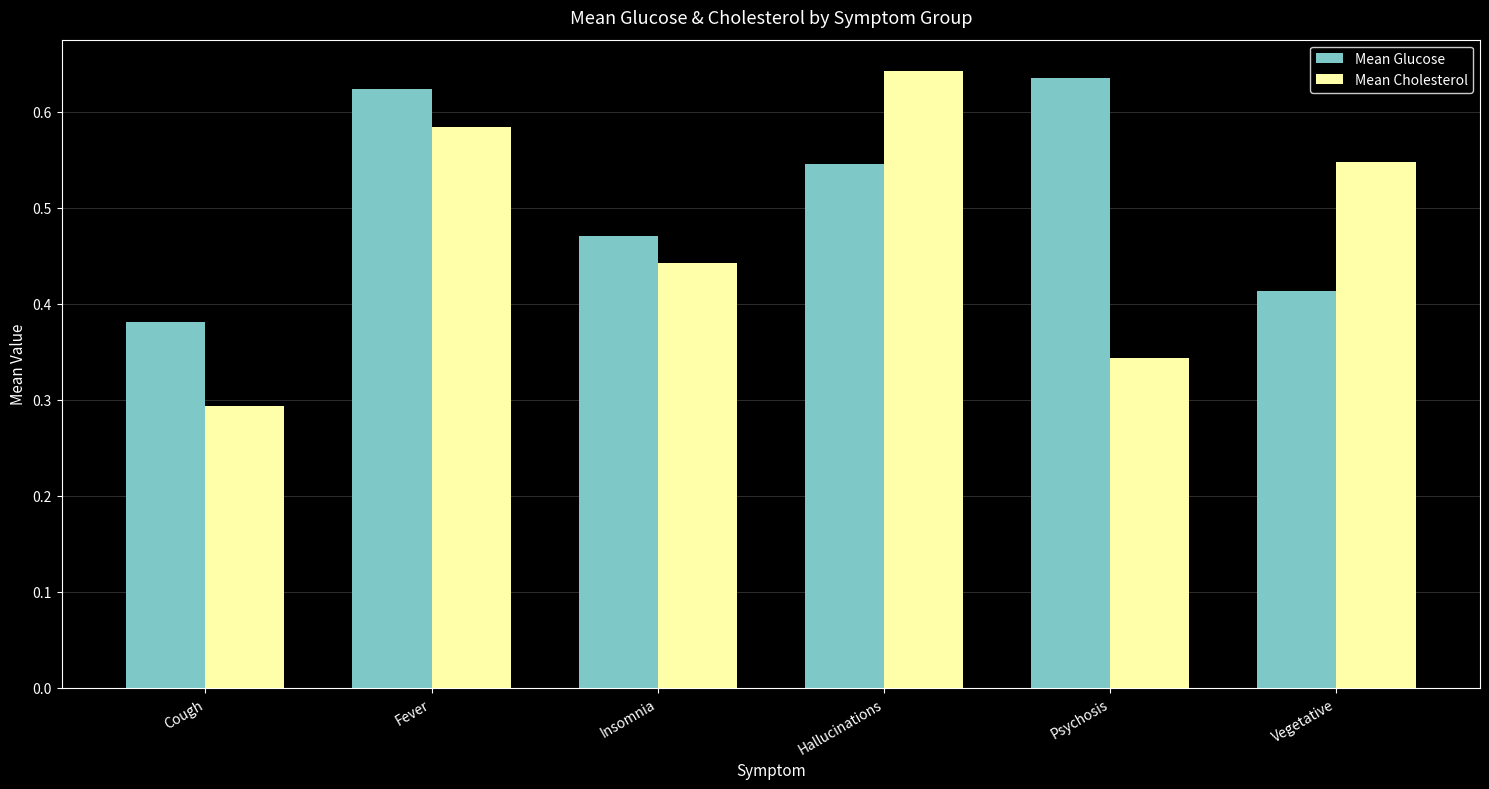

True or false: Mean Cholesterol has a value of 1.0 at Vegetative.

False